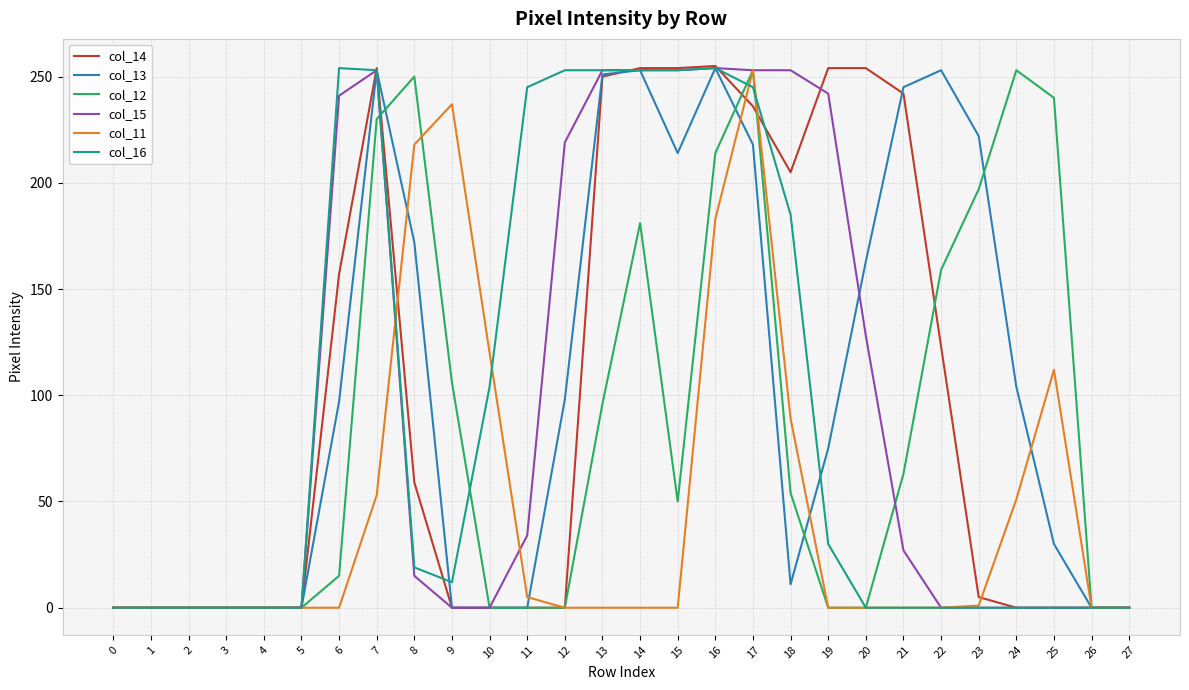

At which category is the sum across all series the highest?

17